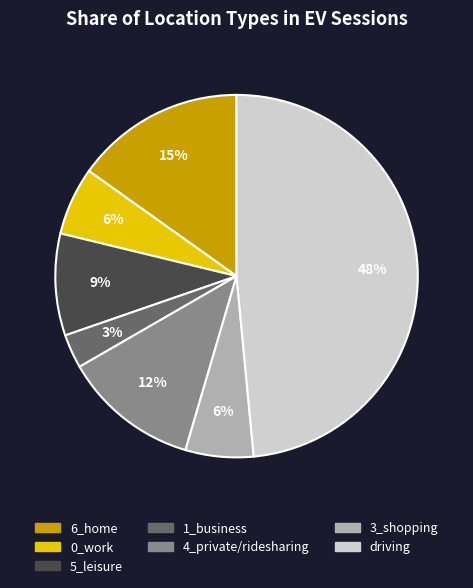

Approximately how many times larger is the value at 5_leisure compared to 1_business?

3.0